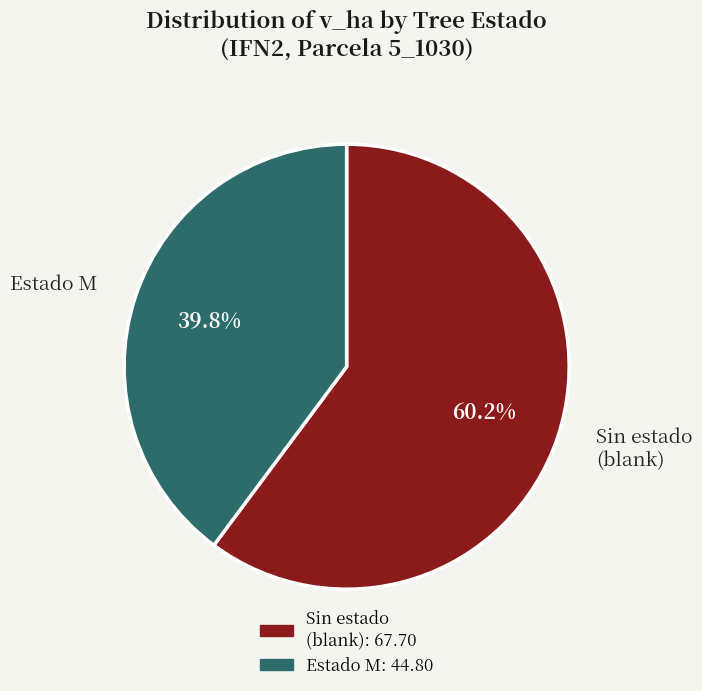

What is the smallest slice in the pie chart?

Estado M